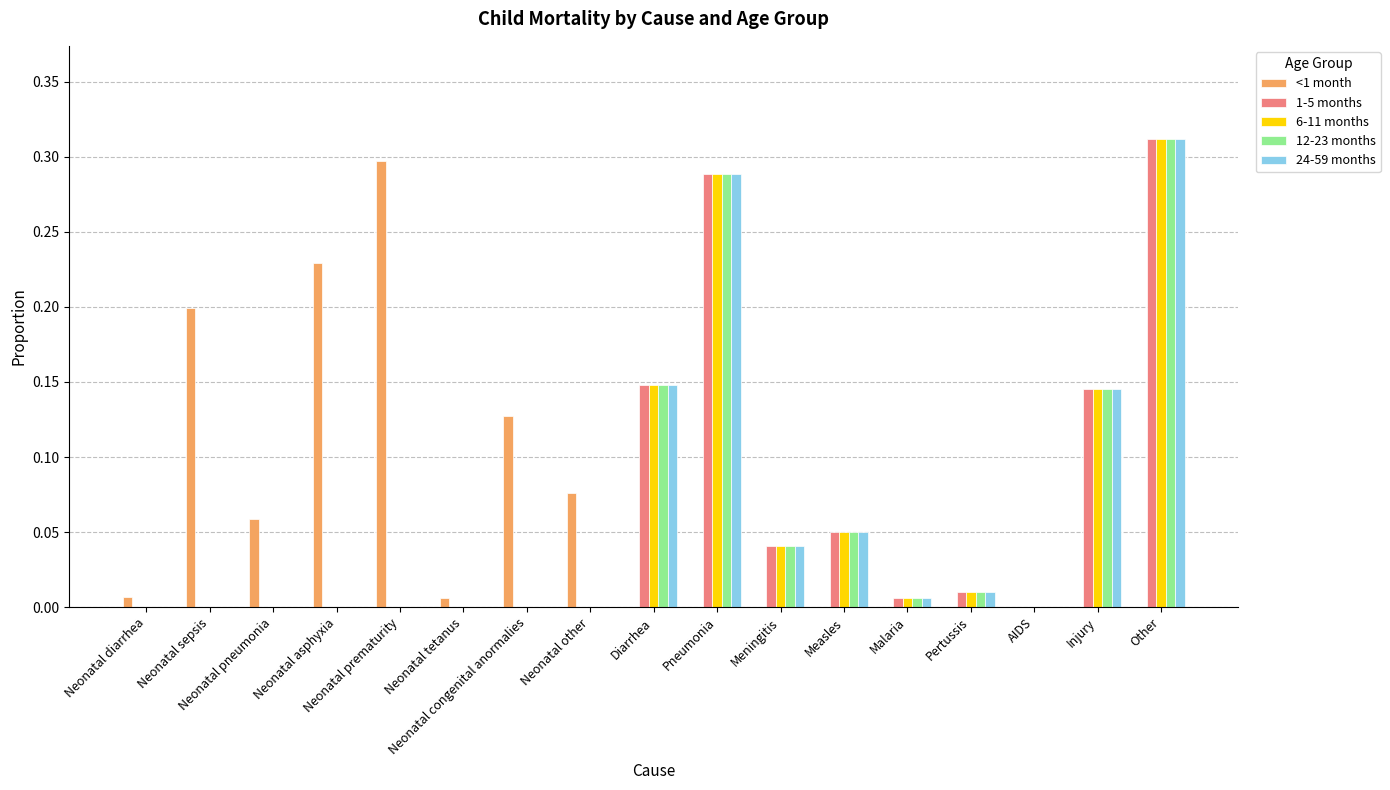

At which label does <1 month reach its peak?

Neonatal prematurity